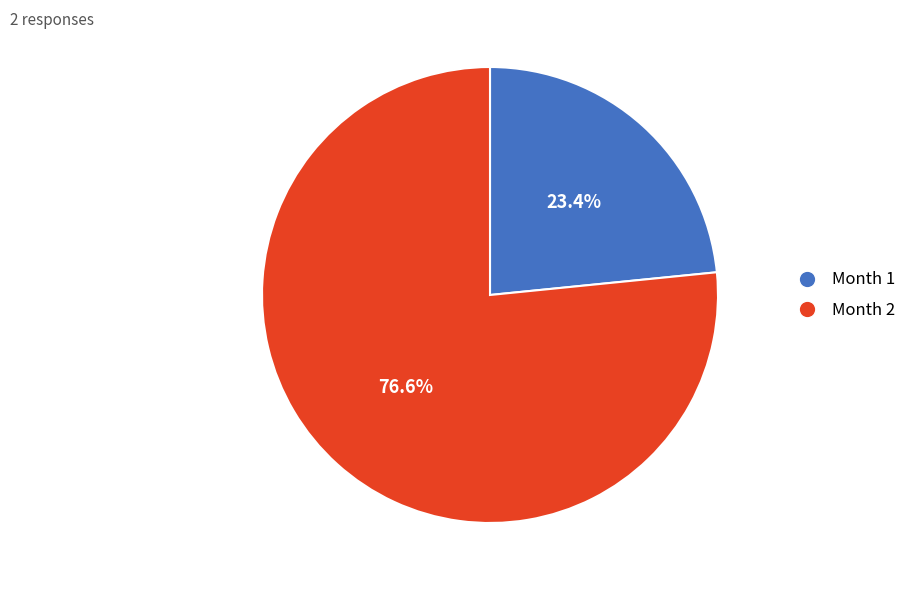

Rank the categories by value from lowest to highest.

Month 1, Month 2